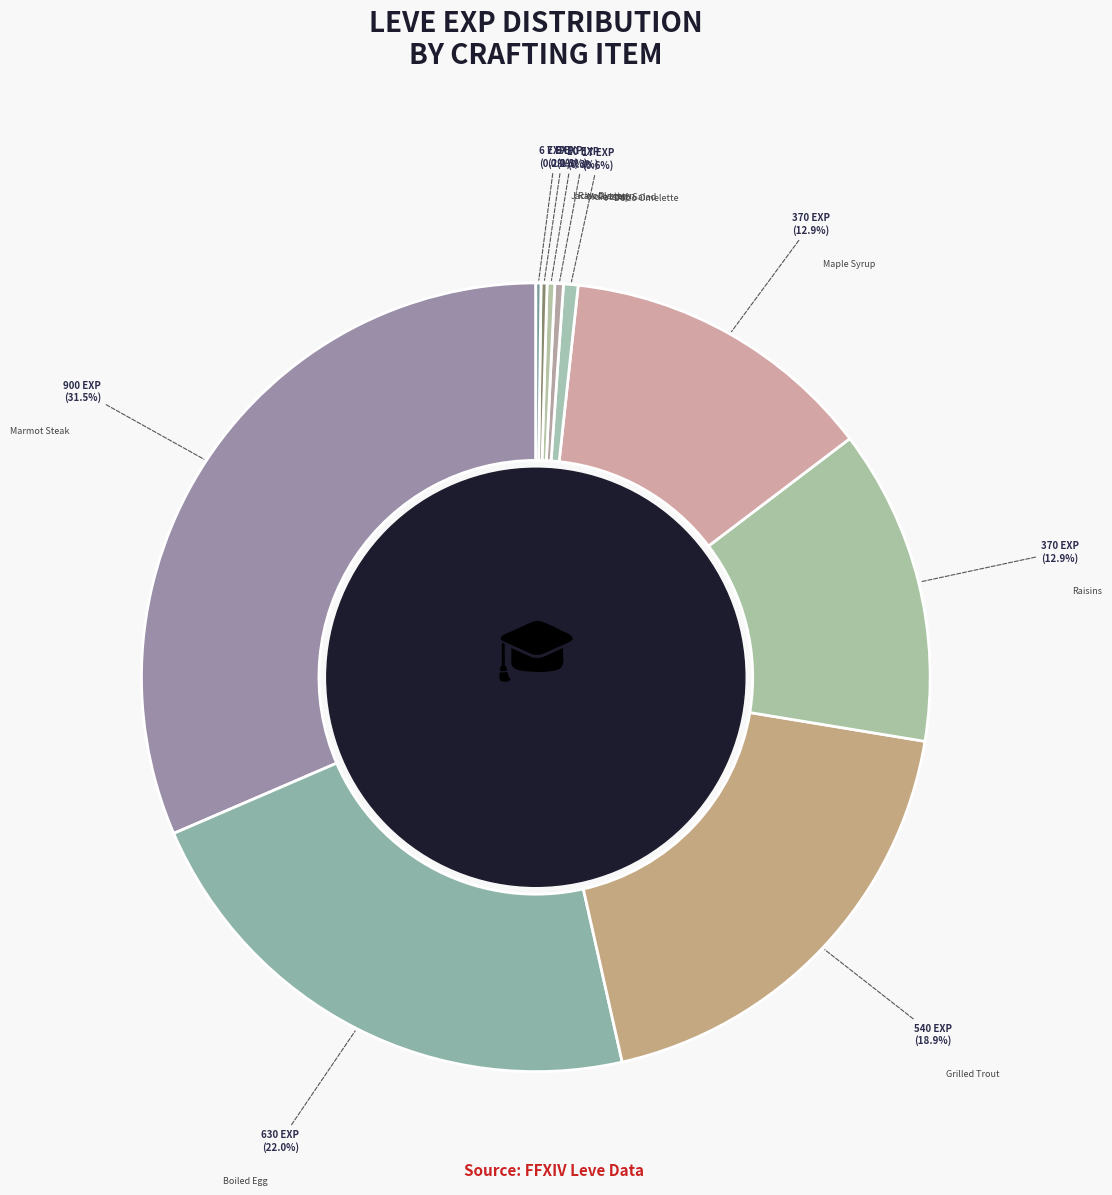

Which slice is the largest?

Marmot Steak